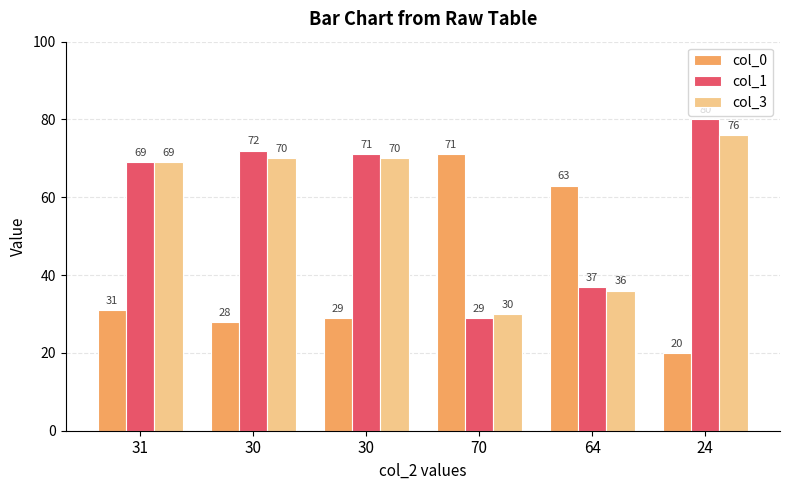

How many distinct data groups are displayed?

3